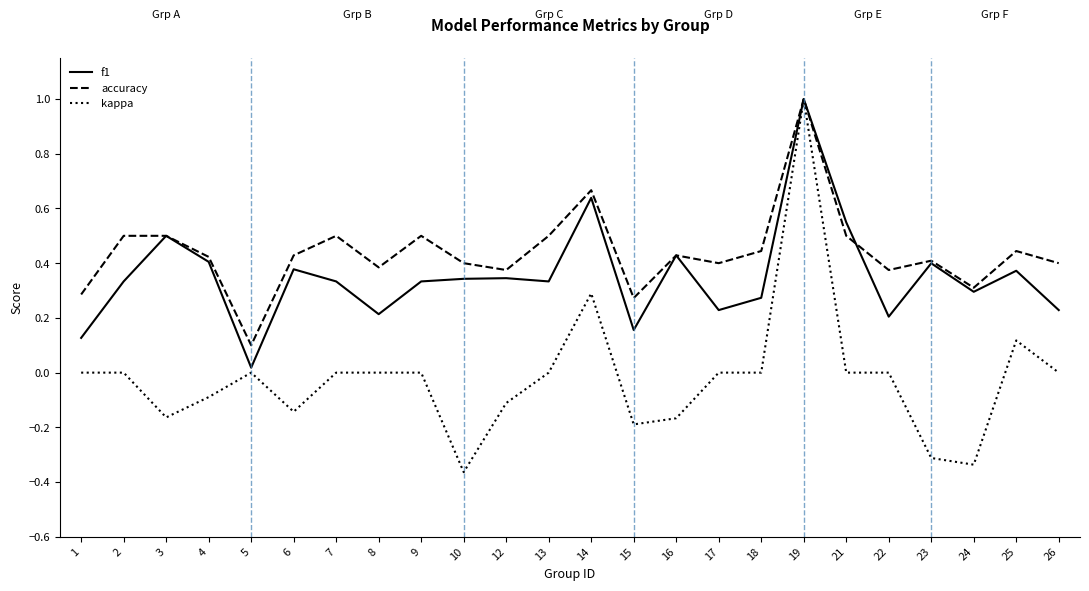

How many lines are shown in the chart?

3